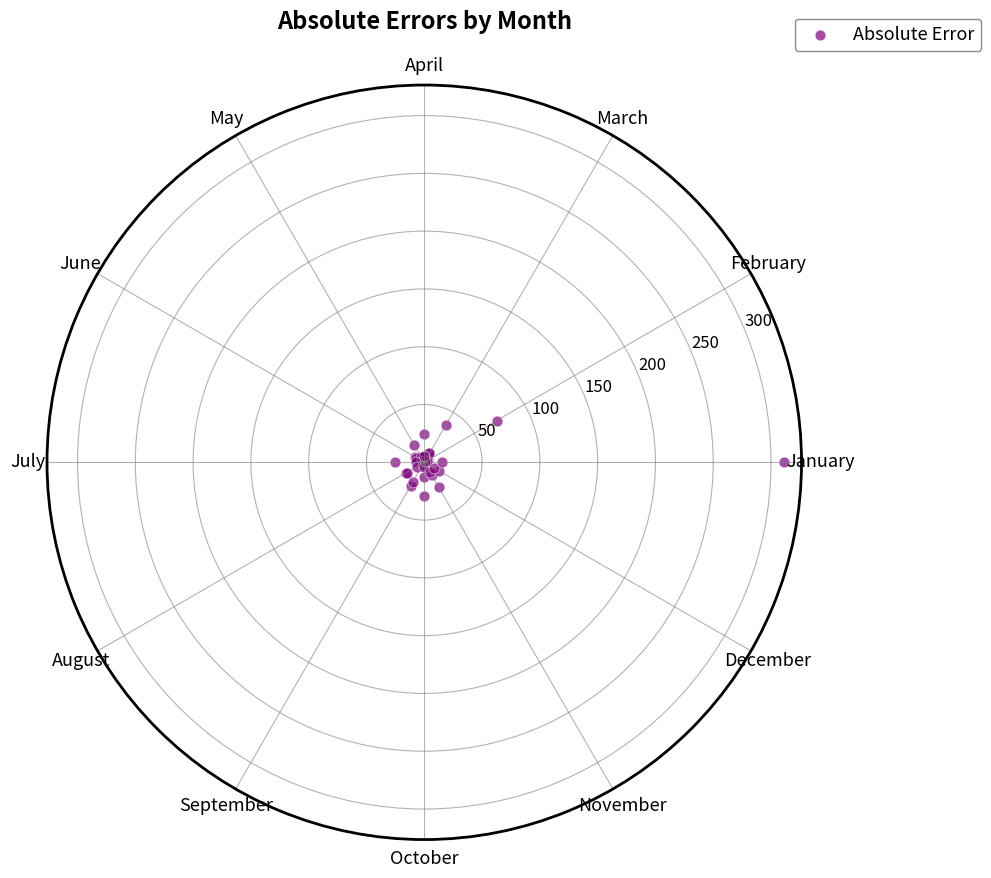

What Y value in the scatter plot is closest to 156?

72.3